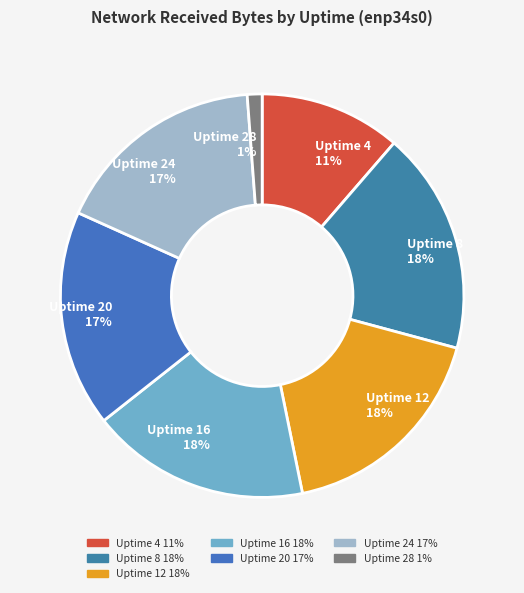

Is the sum of Uptime 20 and Uptime 28 greater than half?

No